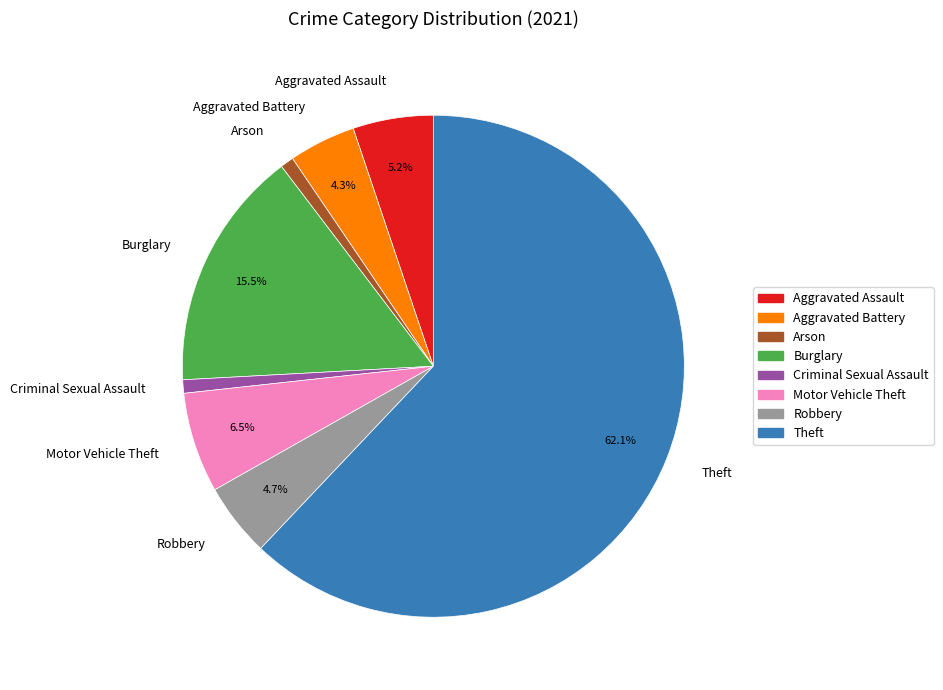

The Robbery slice represents 5% of the pie. True or false?

True